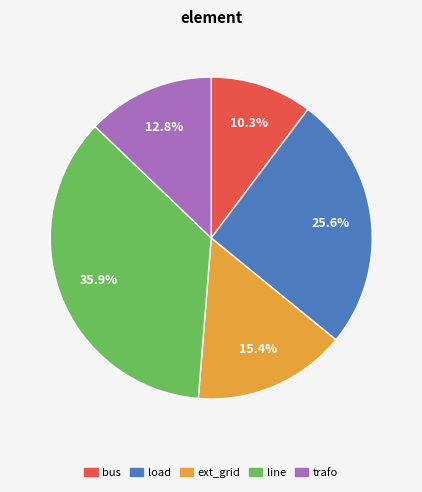

How many slices are in this pie chart?

5